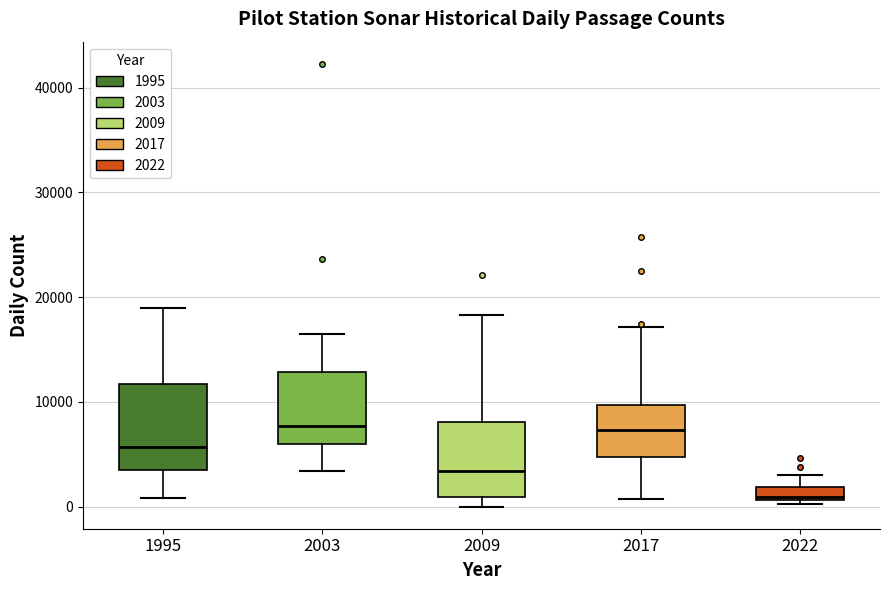

Comparing the boxes themselves (not the whiskers), which one is the tallest?

1995